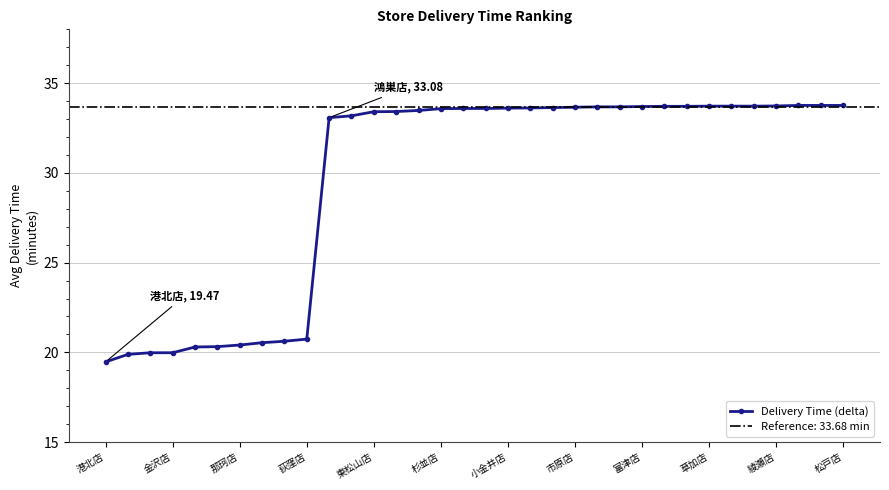

How many lines are shown in the chart?

1